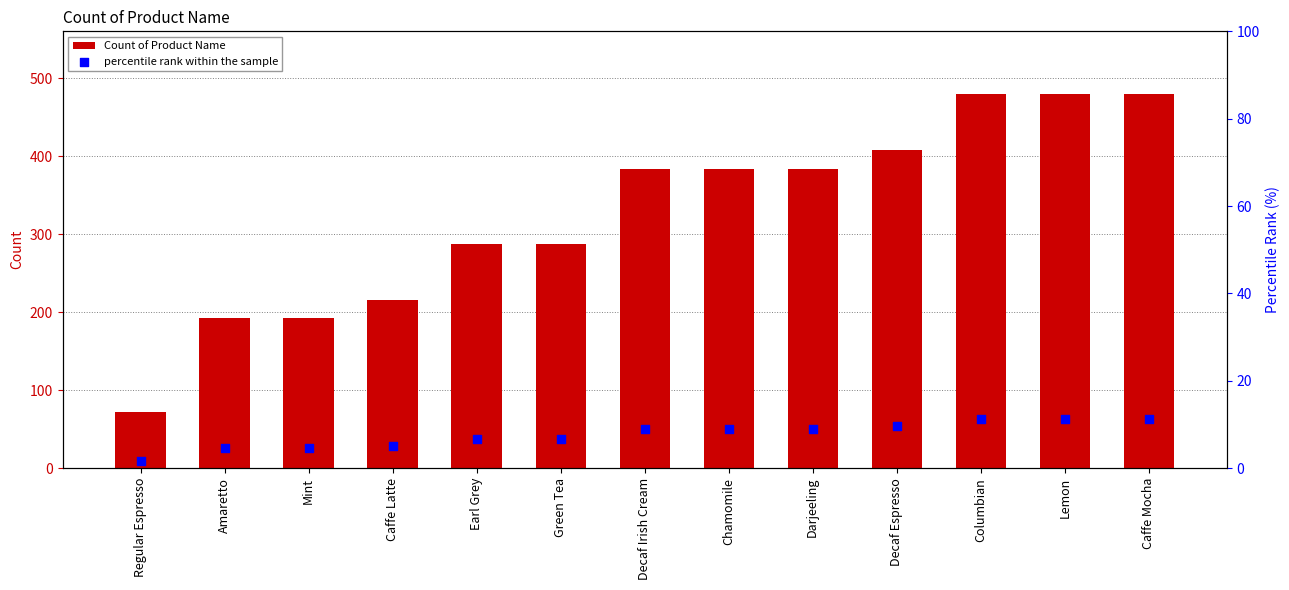

Which series contains the highest Y value?

Count of Product Name